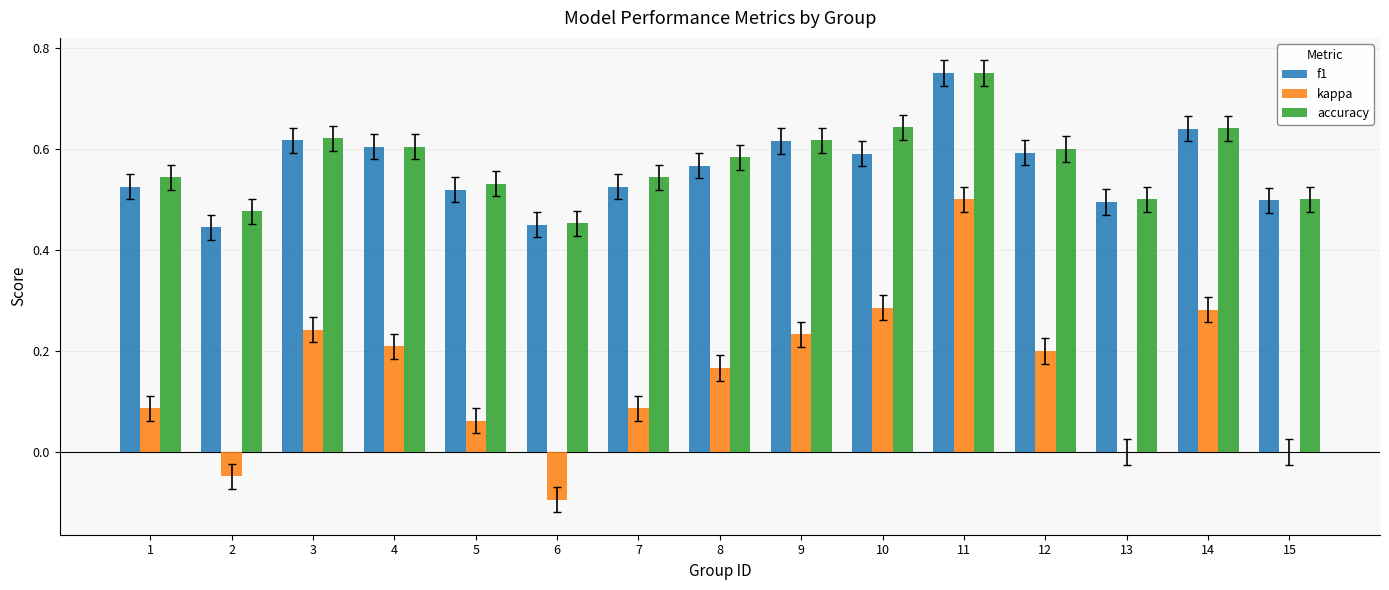

Which series changed the most between 6 and 15?

kappa